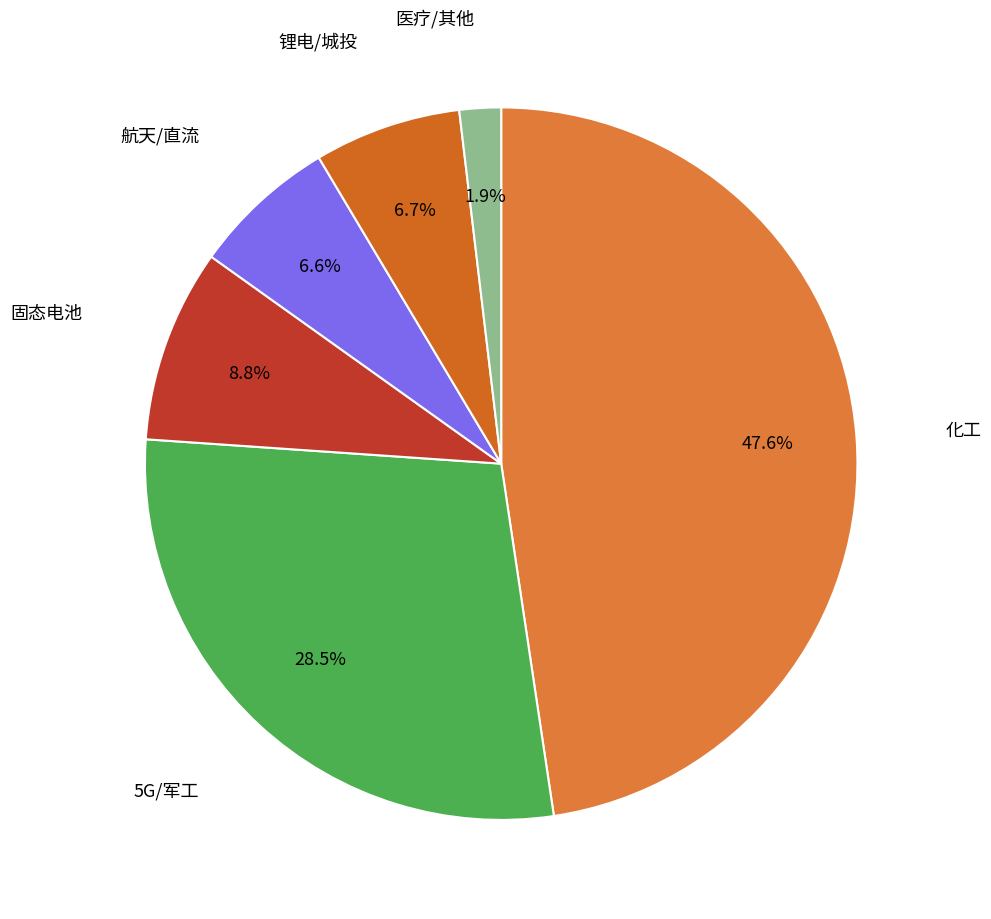

What is the ratio of the value at 5G/军工 to the value at 锂电/城投?

4.3